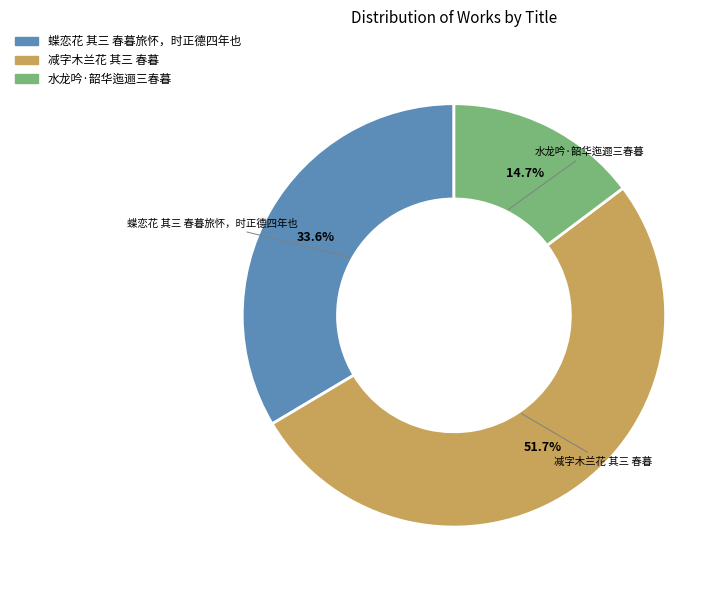

To the nearest percent, what is the average slice percentage?

33%